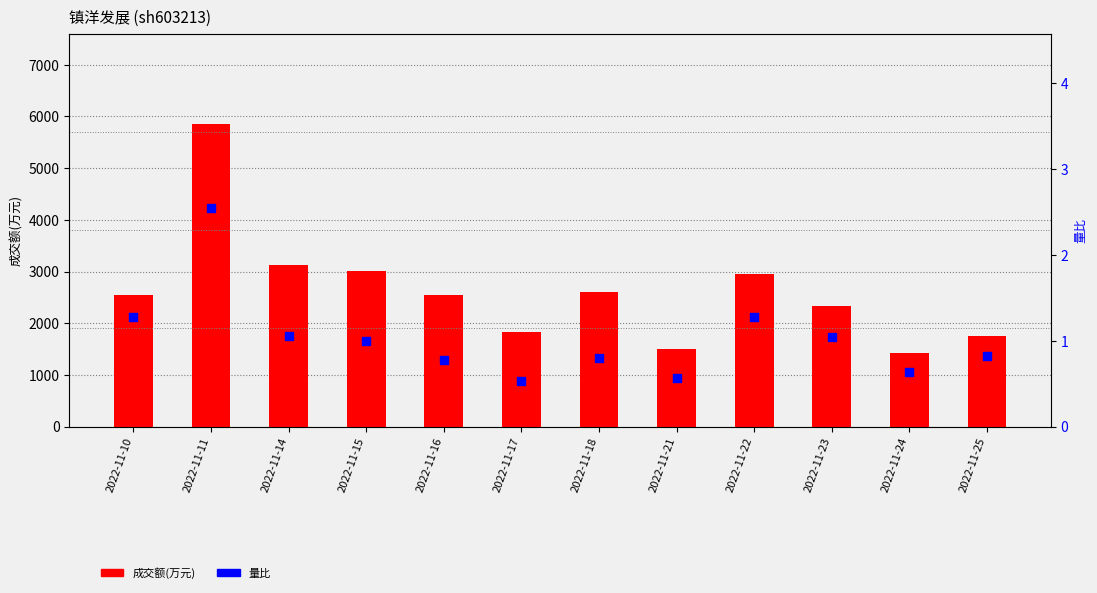

Which series reaches the minimum Y coordinate?

量比